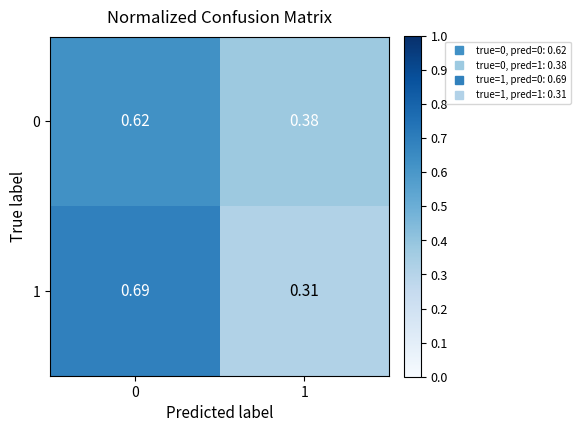

Is the value of 0 at 0 greater than the value of 1 at 0?

No